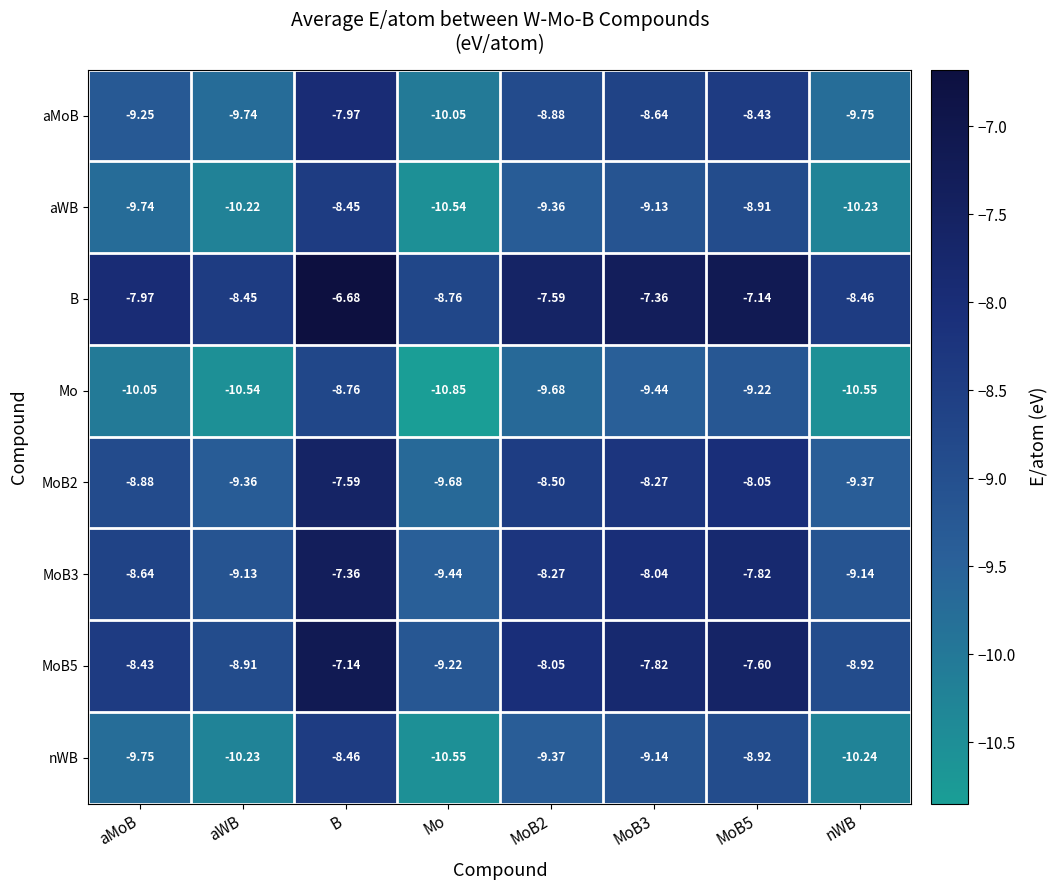

At which label does aMoB first exceed -8?

B